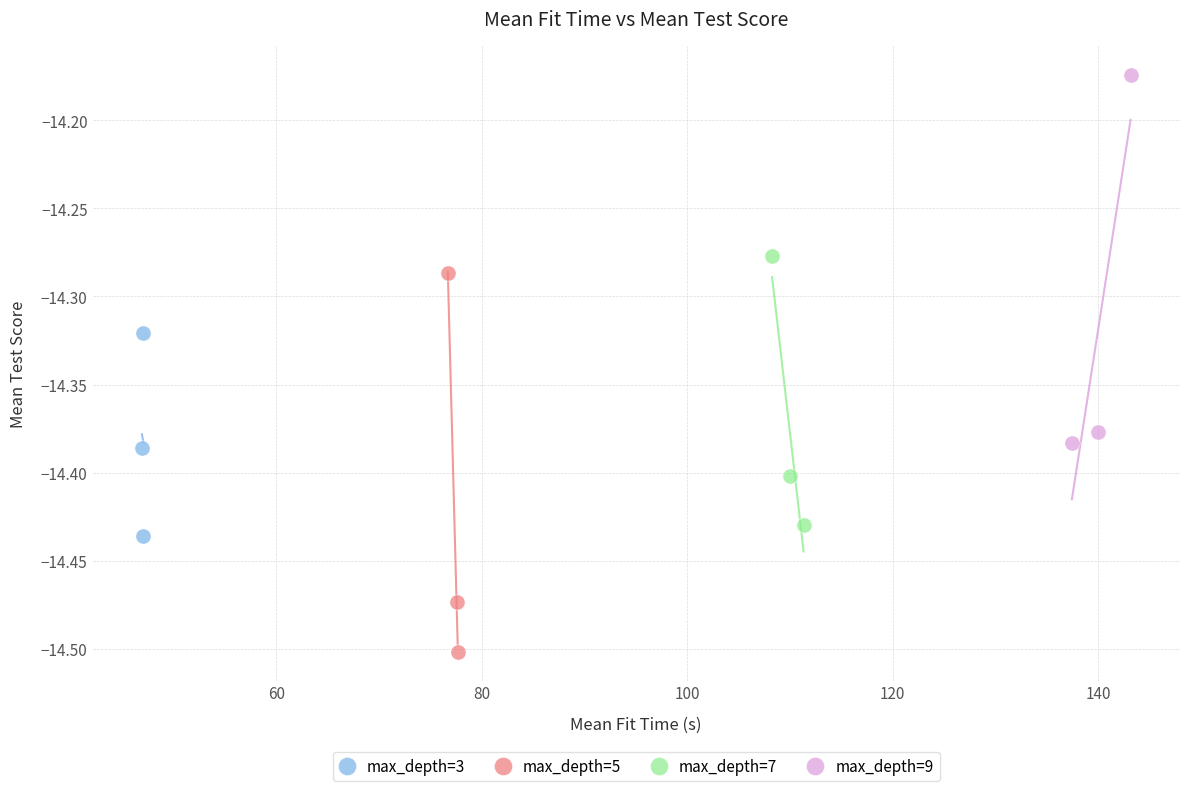

Which series contains the highest Y value?

max_depth=9